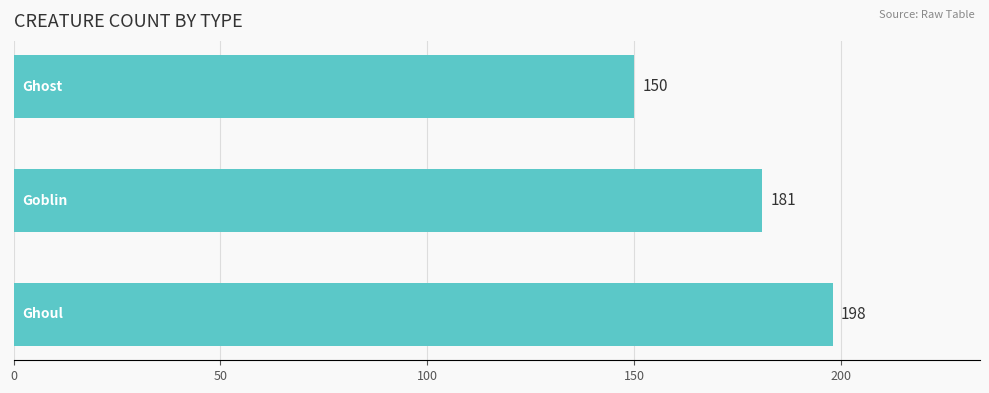

Count the number of categories in the chart.

3